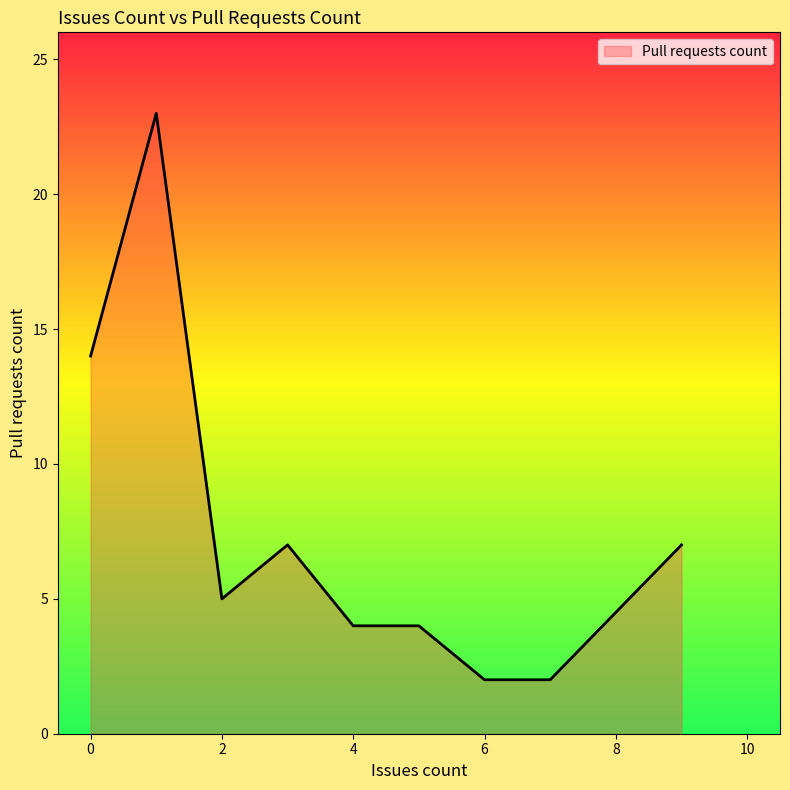

What is the greatest value displayed?

23